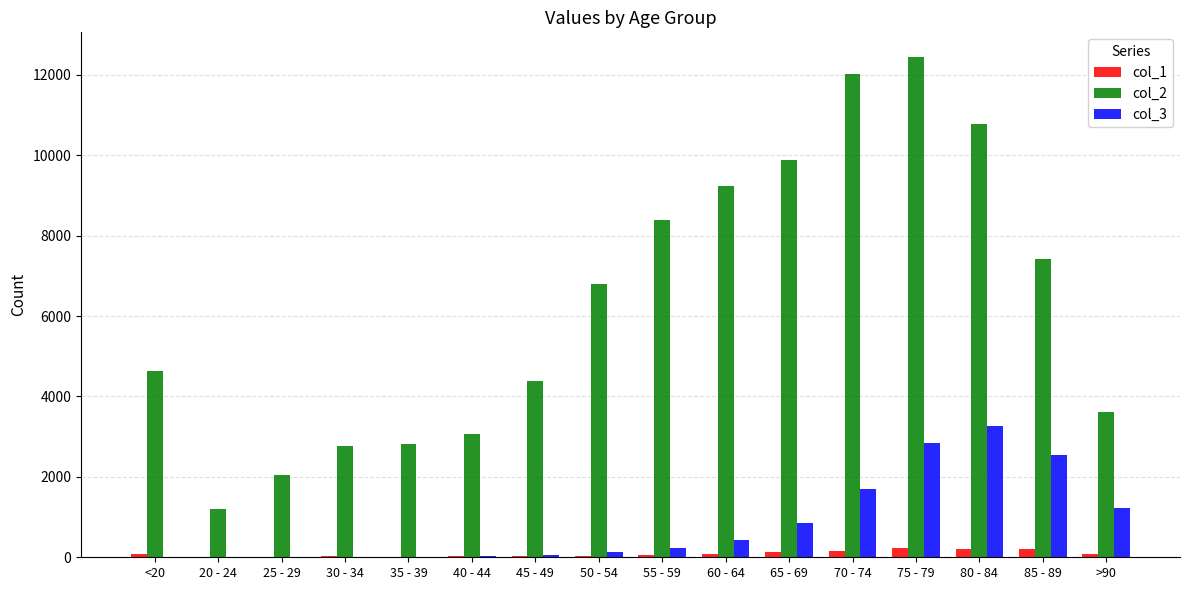

Are the bars horizontal?

No